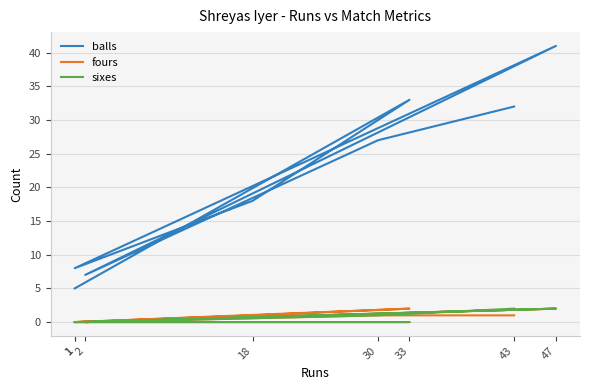

The sixes series shows 1 at 30. True or false?

True